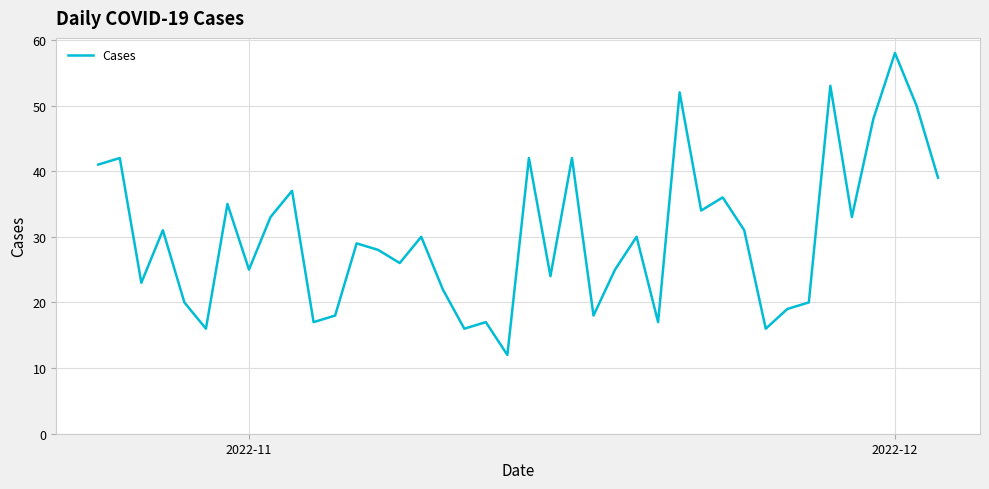

What is the smallest value displayed?

12